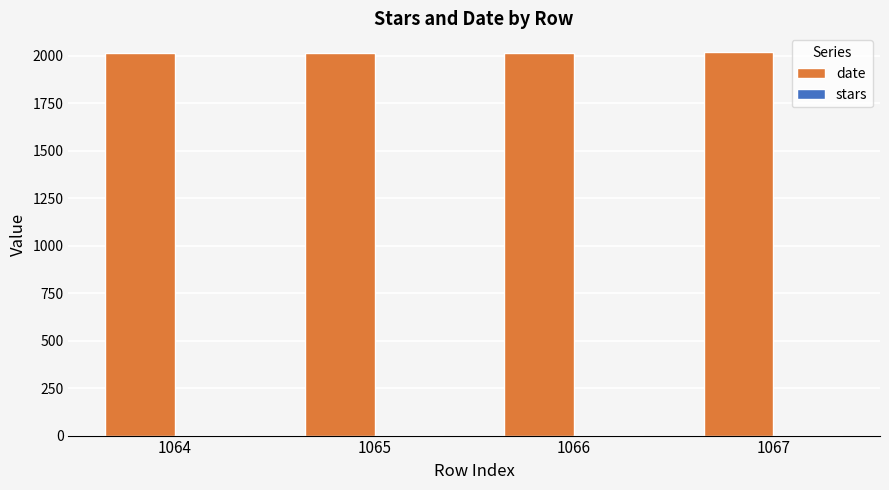

What is the greatest value displayed?

2017